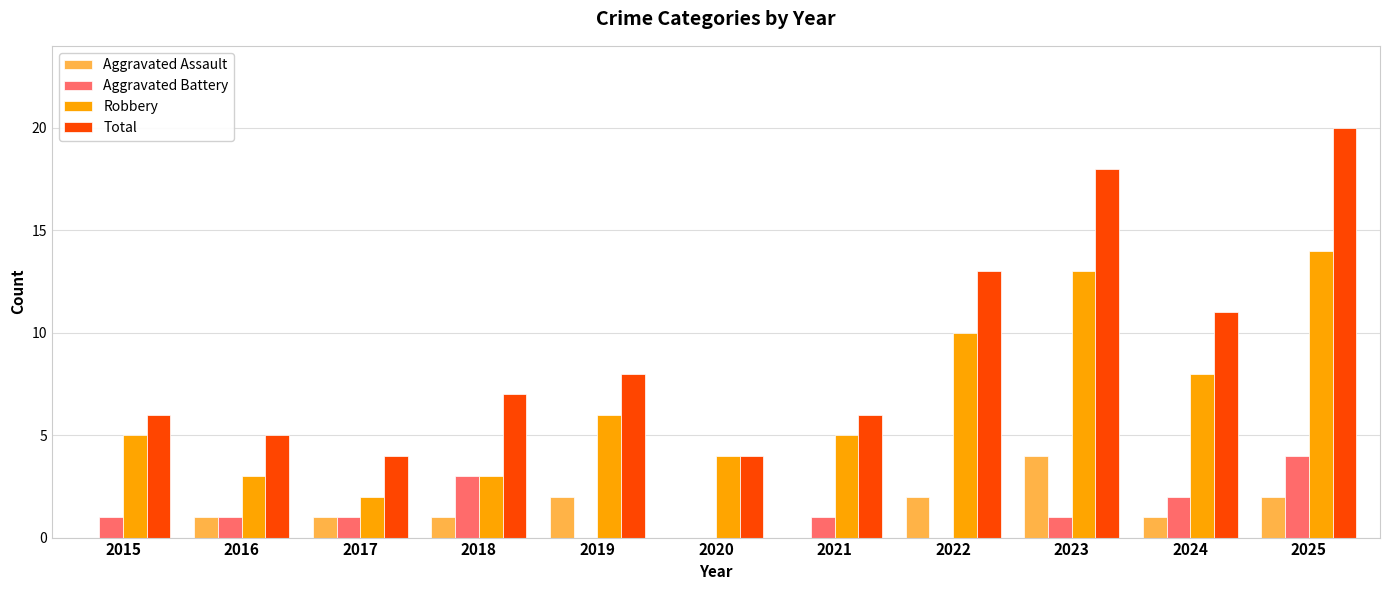

Is it true that Total equals 4 at 2018?

False